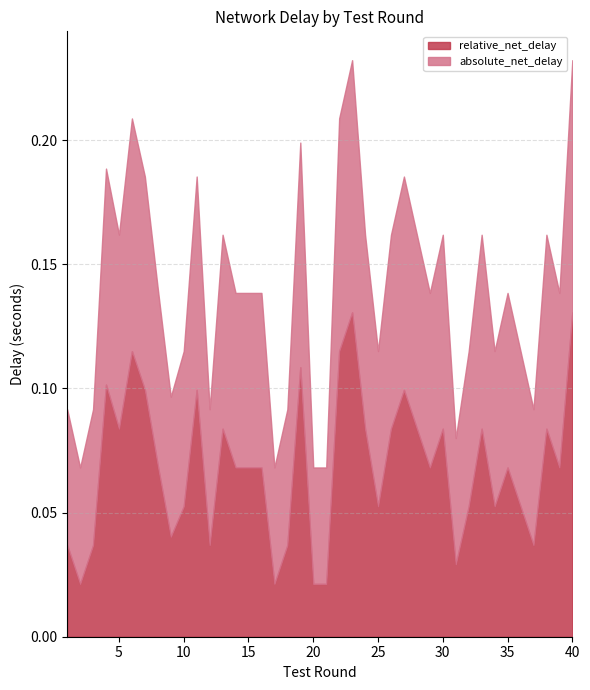

What is the difference between the maximum and minimum values in the relative_net_delay series?

0.1